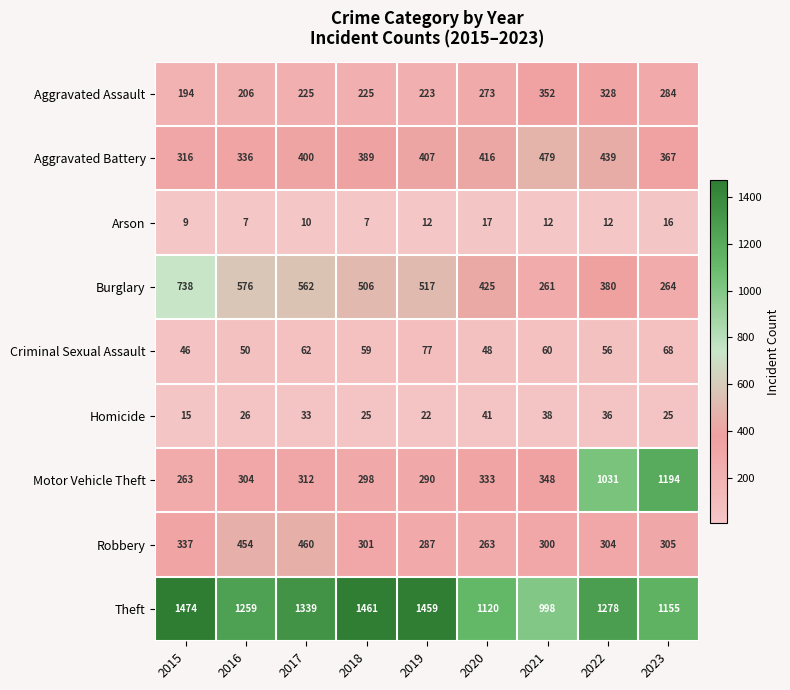

What is the difference between the maximum and minimum values in the Aggravated Battery series?

163